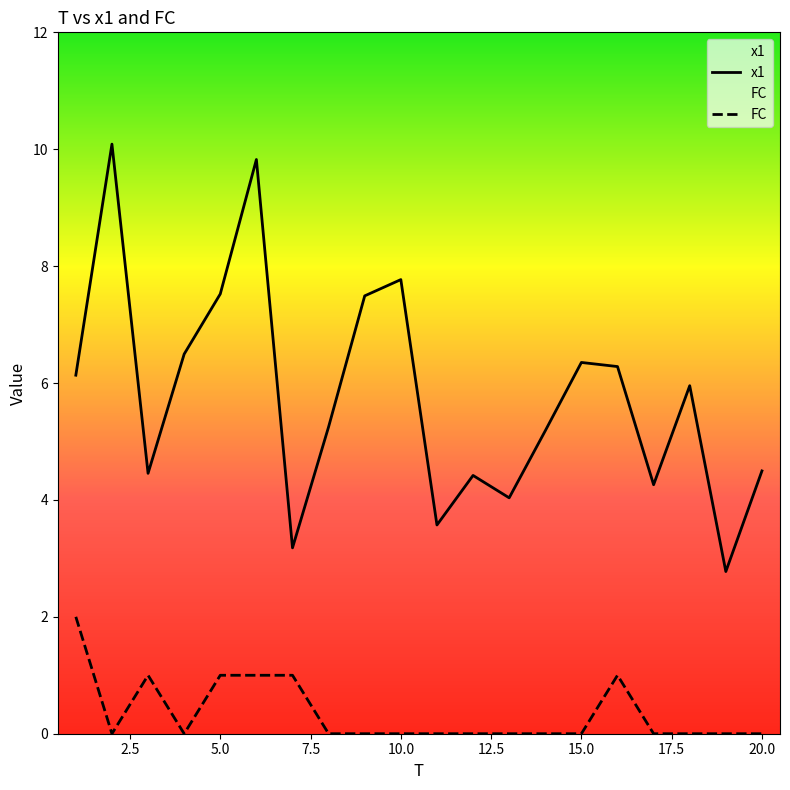

True or false: FC and x1 intersect in this chart.

False